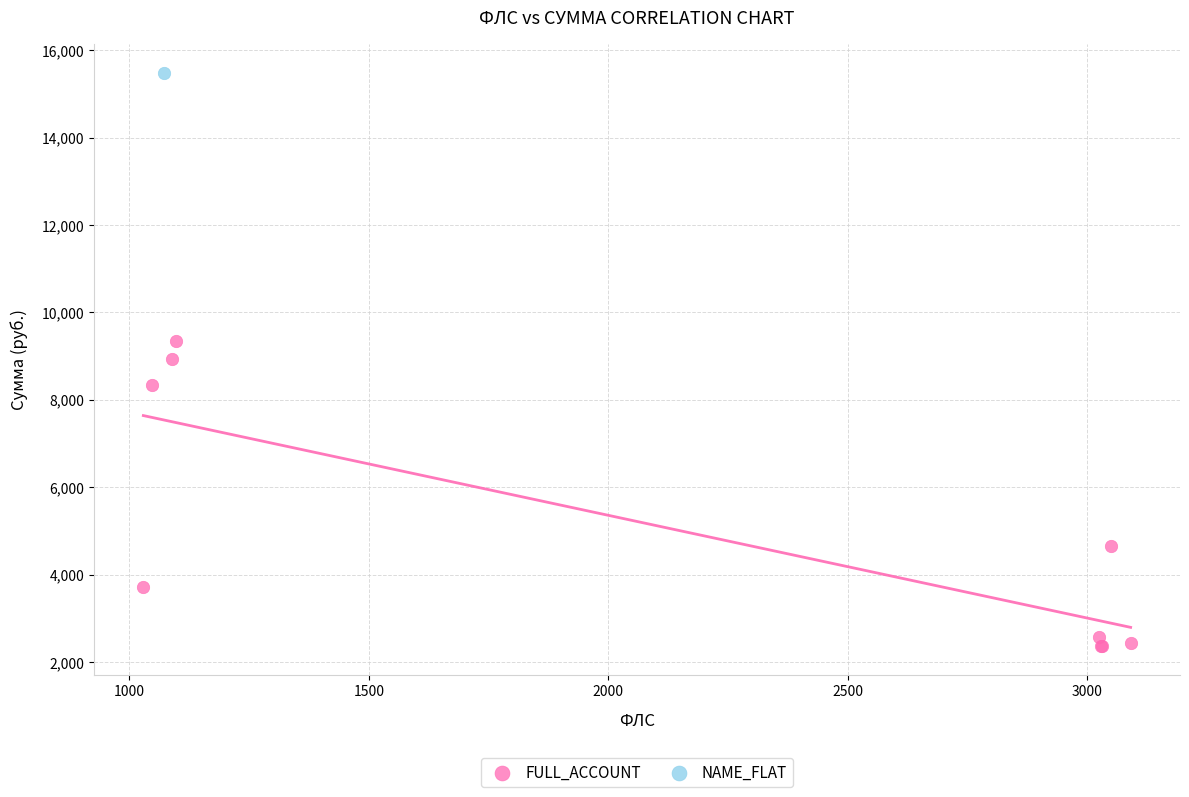

What are all the series names shown in the legend?

FULL_ACCOUNT, NAME_FLAT